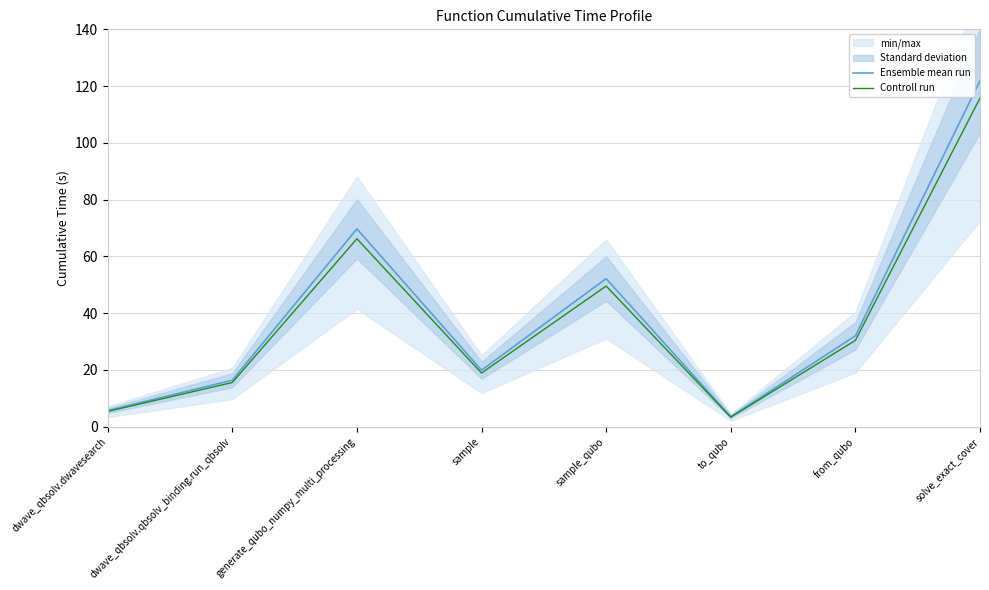

Does the chart display data point markers on the line(s)?

No